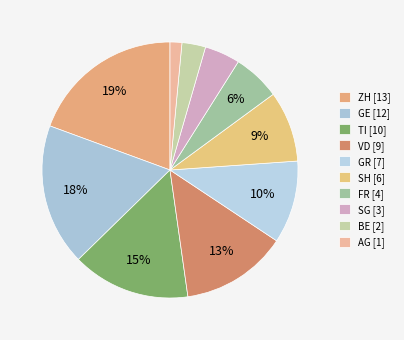

Rank the categories by value from highest to lowest.

ZH, GE, TI, VD, GR, SH, FR, SG, BE, AG